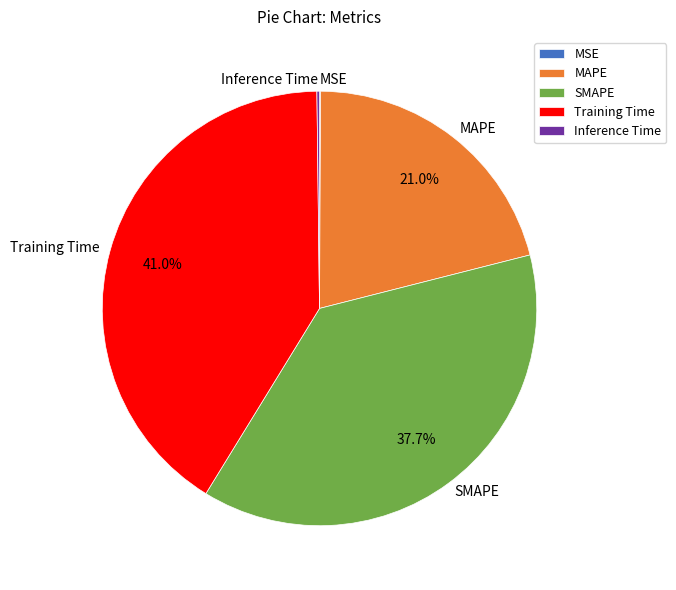

To the nearest percent, what is the average slice percentage?

20%